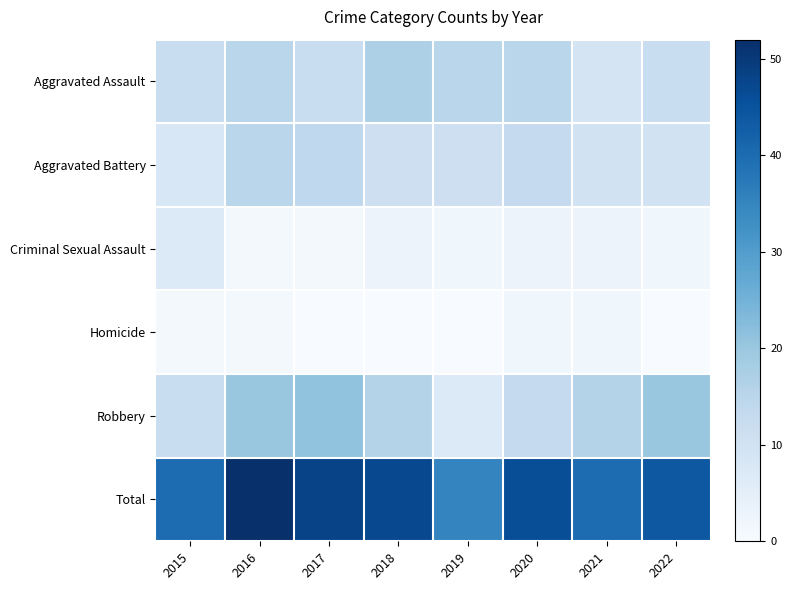

What is the spread (max minus min) of values at 2021?

38